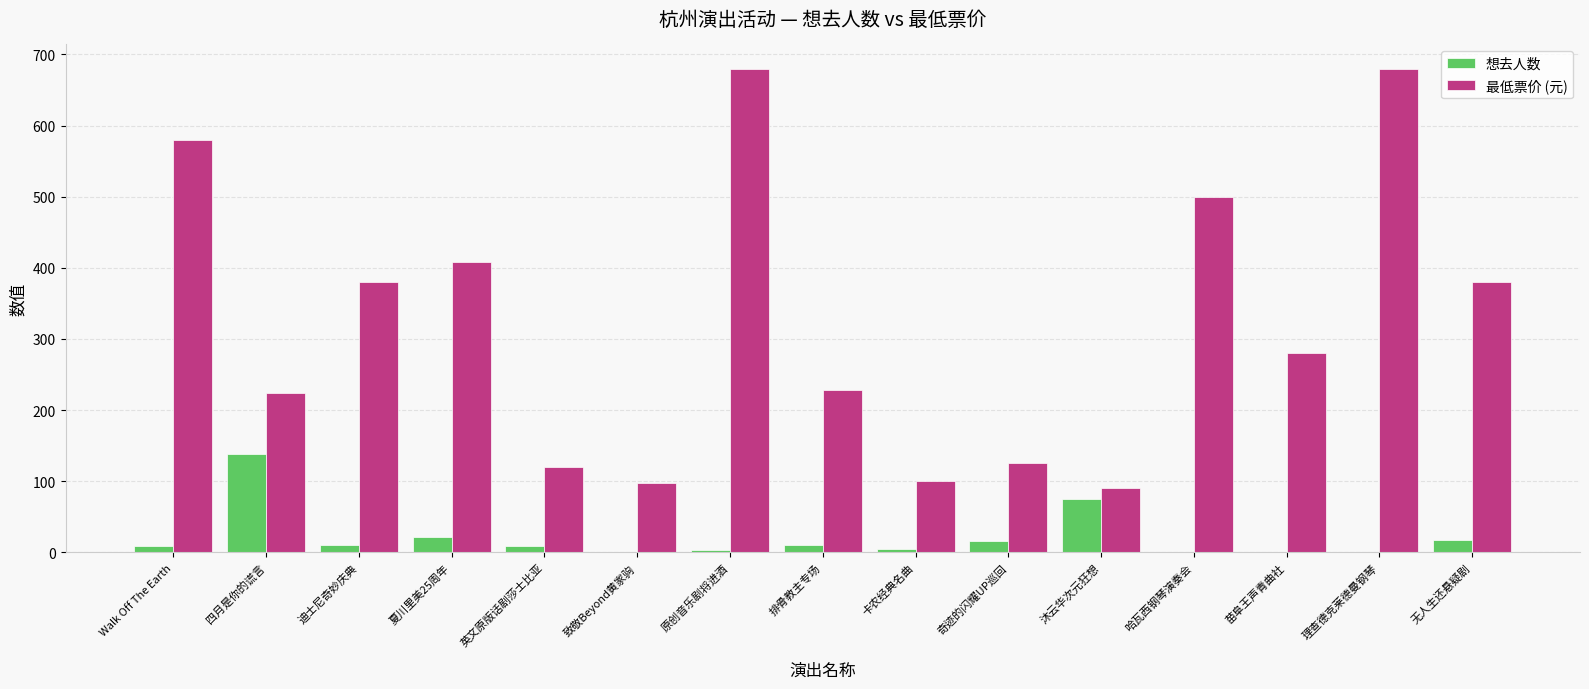

Count the number of data series in this chart.

2